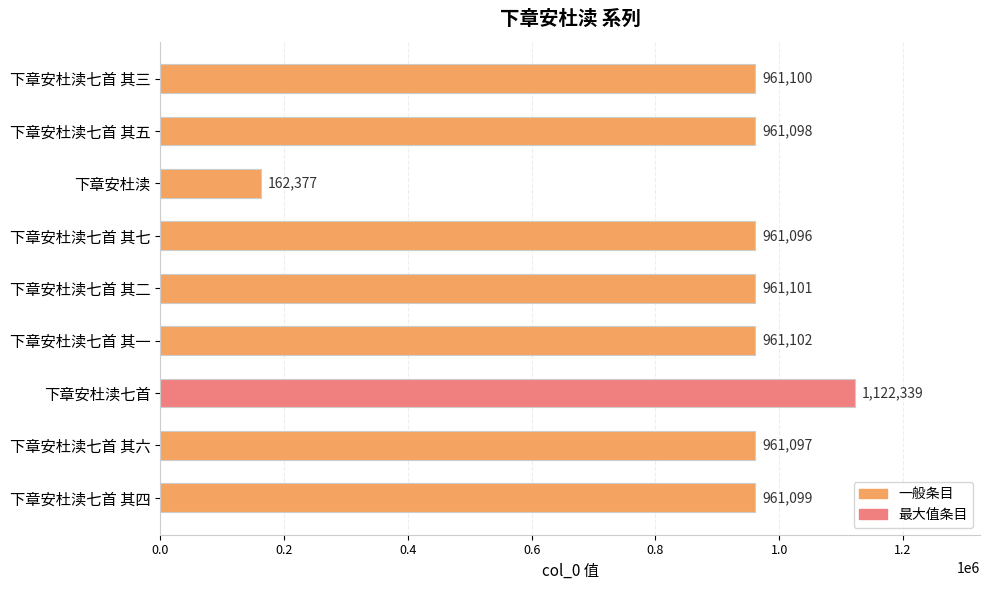

What is the maximum value shown in the chart?

1122339